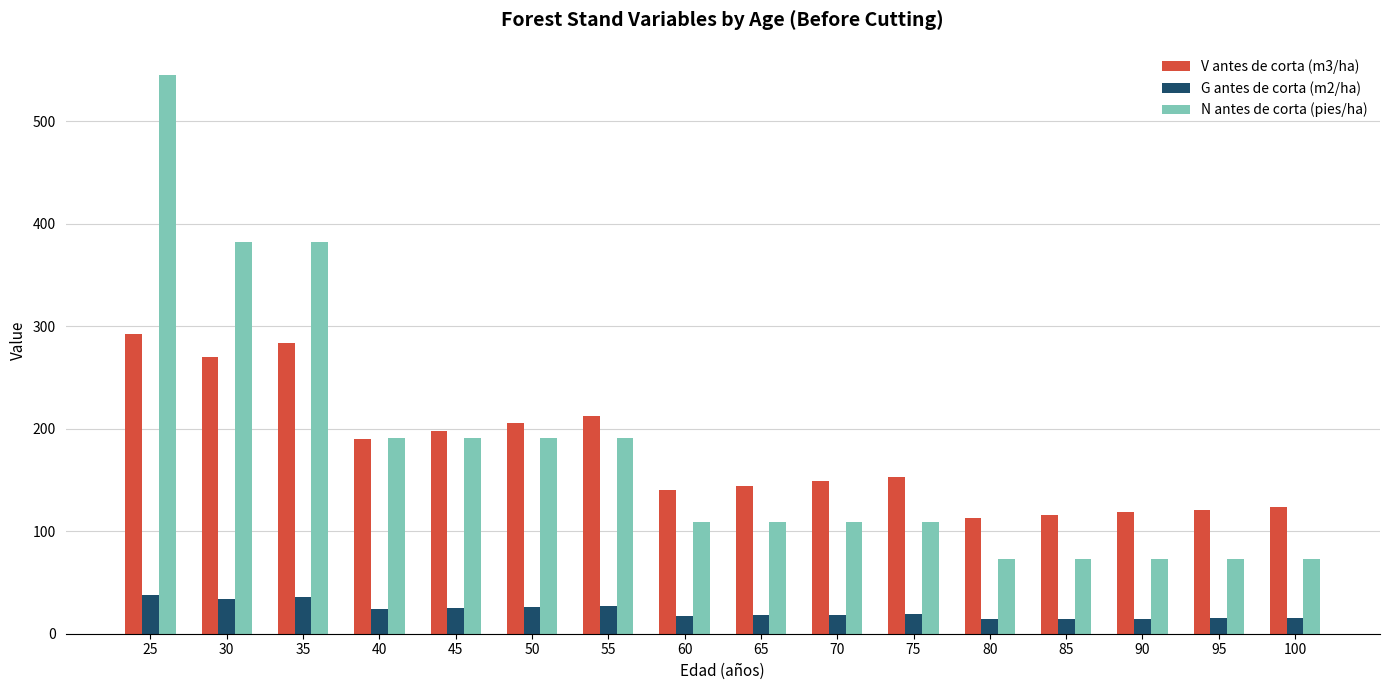

Between 45 and 100, which series saw the biggest shift?

N antes de corta (pies/ha)